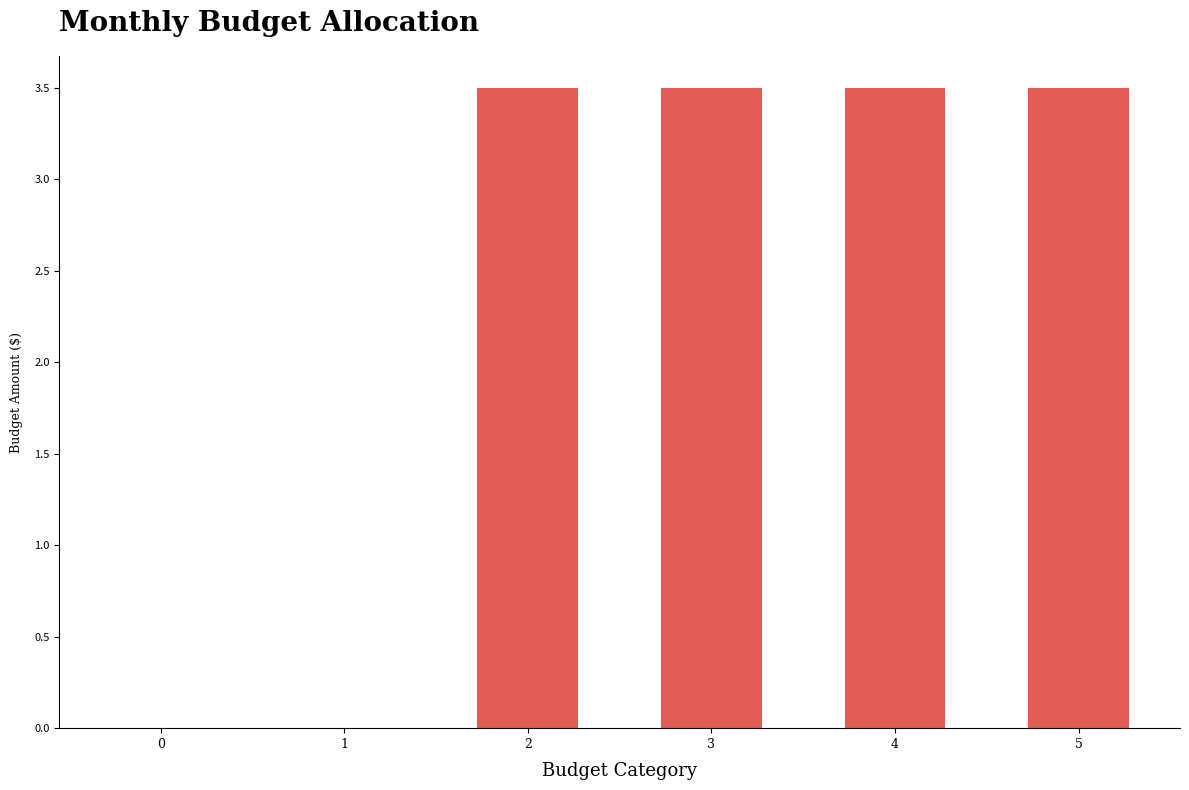

What is the difference between the values at 5 and 0?

3.5